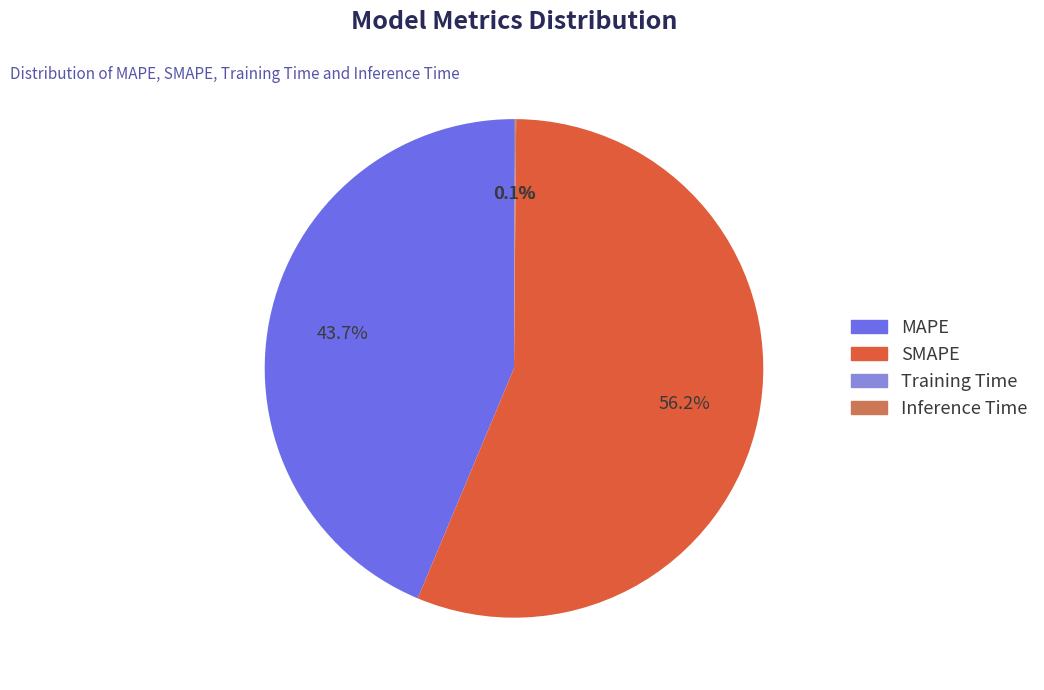

True or false: MAPE accounts for 44% of the total.

True